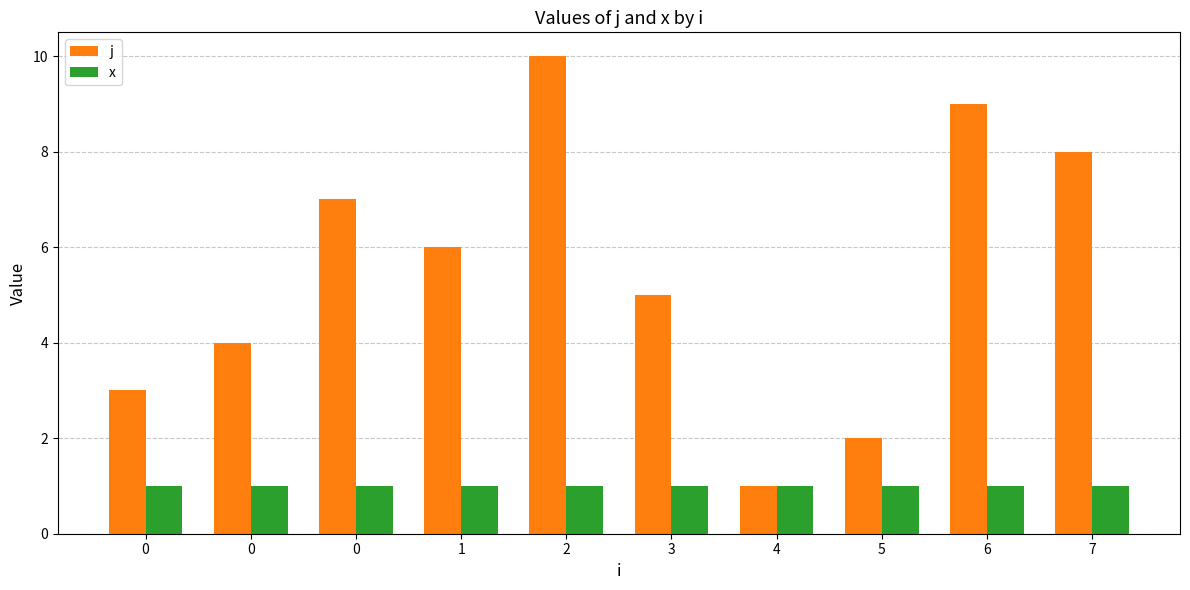

Which series has the largest total across all categories?

j